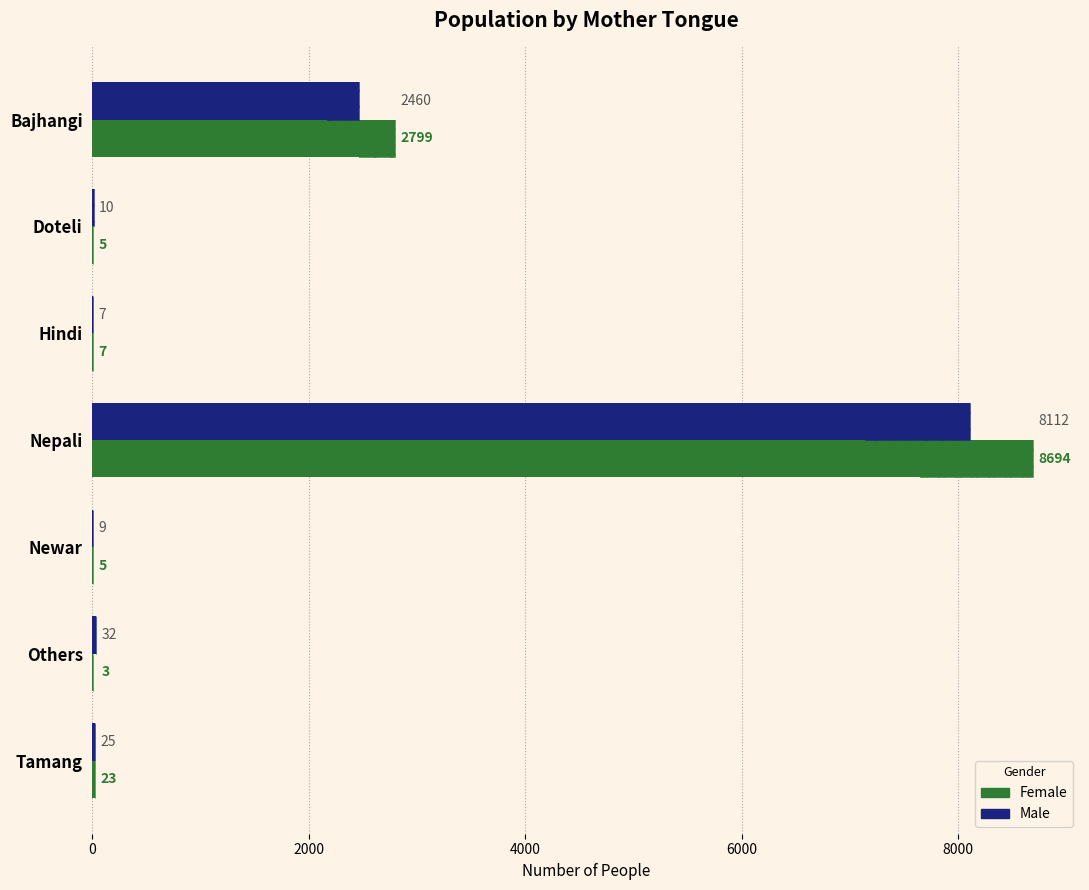

What position from the left is Bajhangi?

1